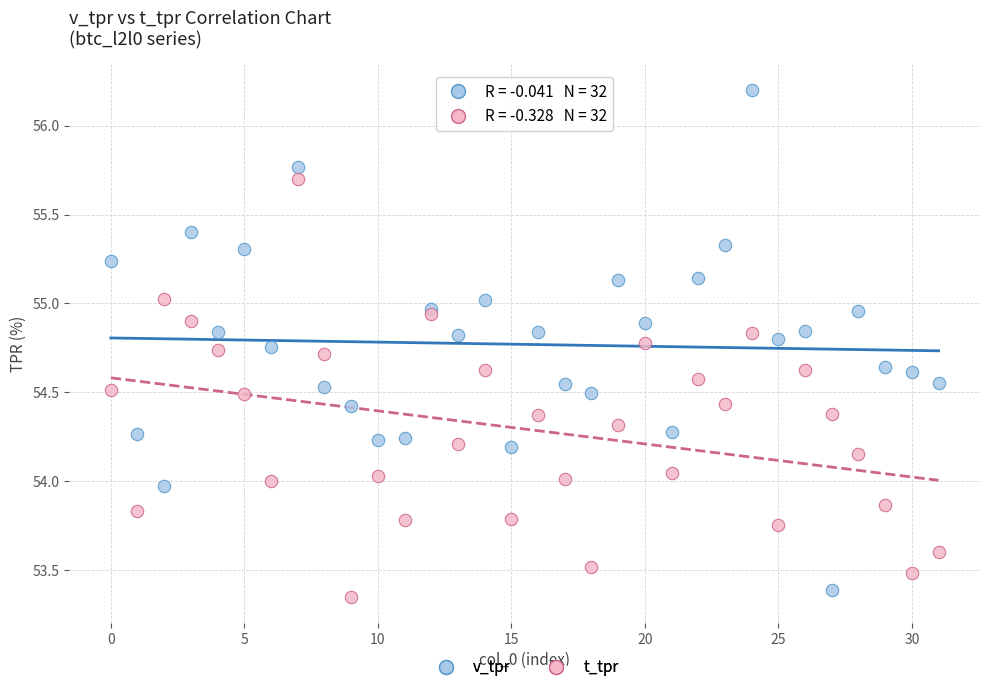

Across all data points, what is the range of Y values (max minus min)?

2.9